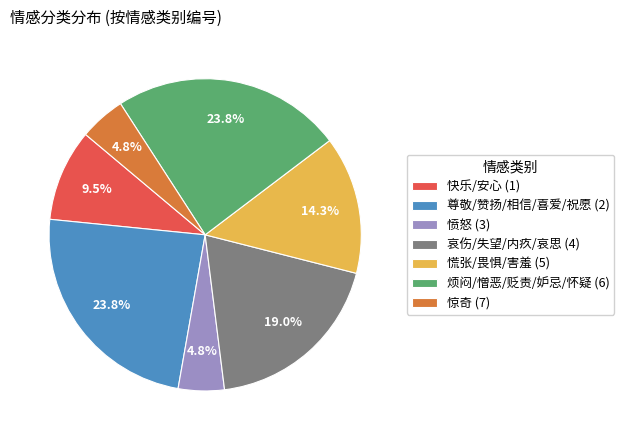

To the nearest percent, what portion does 哀伤/失望/内疚/哀思 (4) represent?

19%